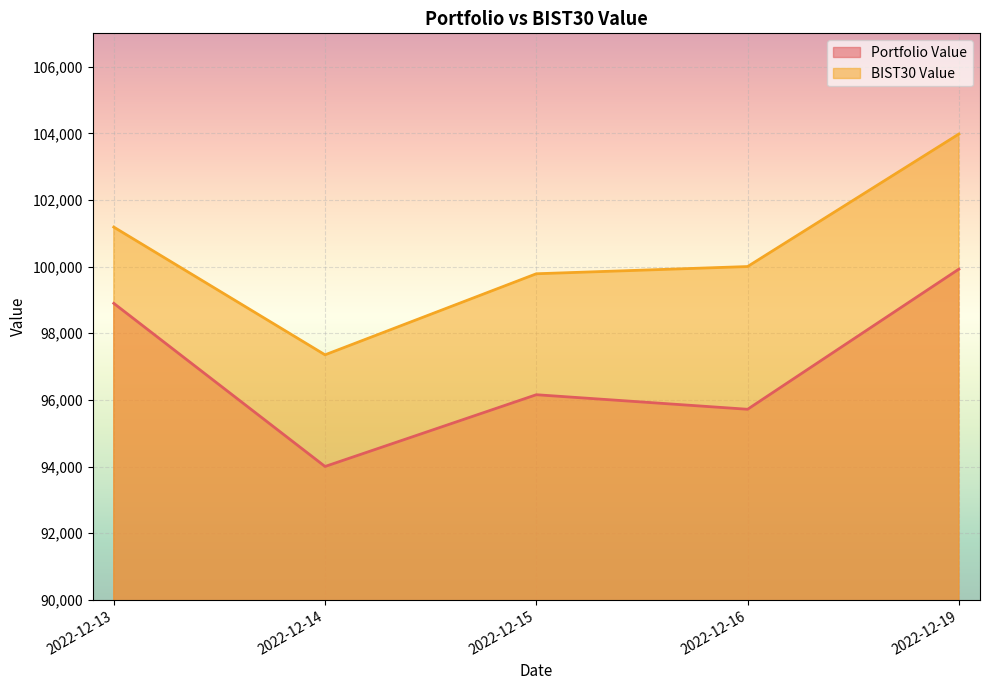

Reading left to right, what are all the values shown in this chart?

Portfolio Value: 98898.2	94002.2	96155.4	95718.8	99924.4
BIST30 Value: 101185.8	97352.5	99785.0	100001.8	103978.4